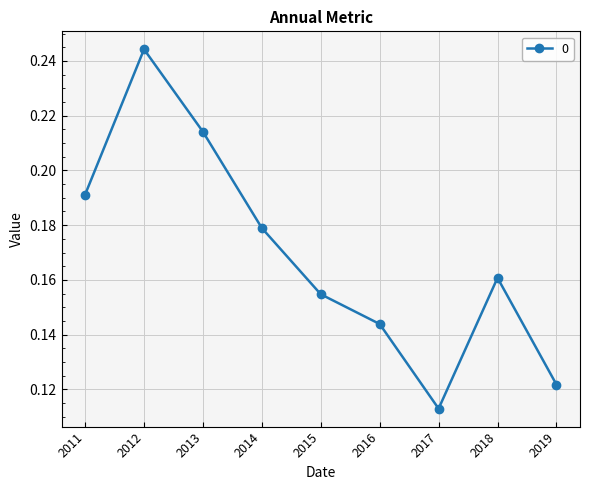

How many lines are shown in the chart?

1